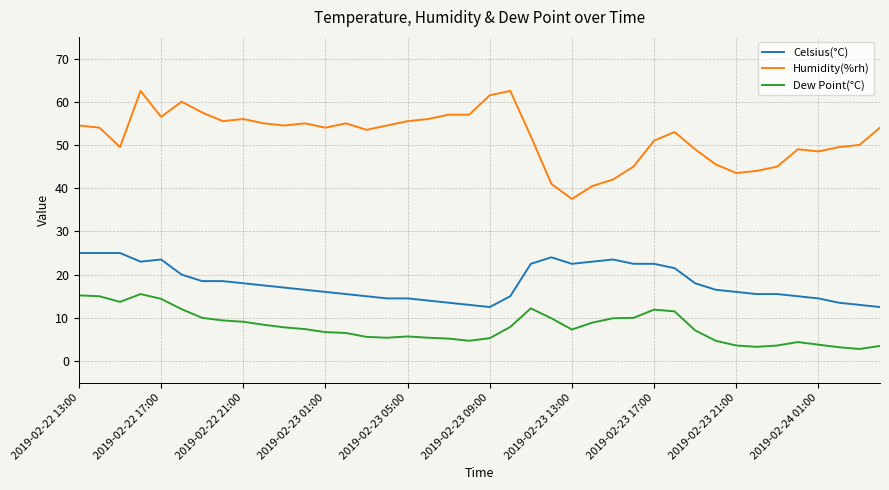

Which series has the largest total across all categories?

Humidity(%rh)